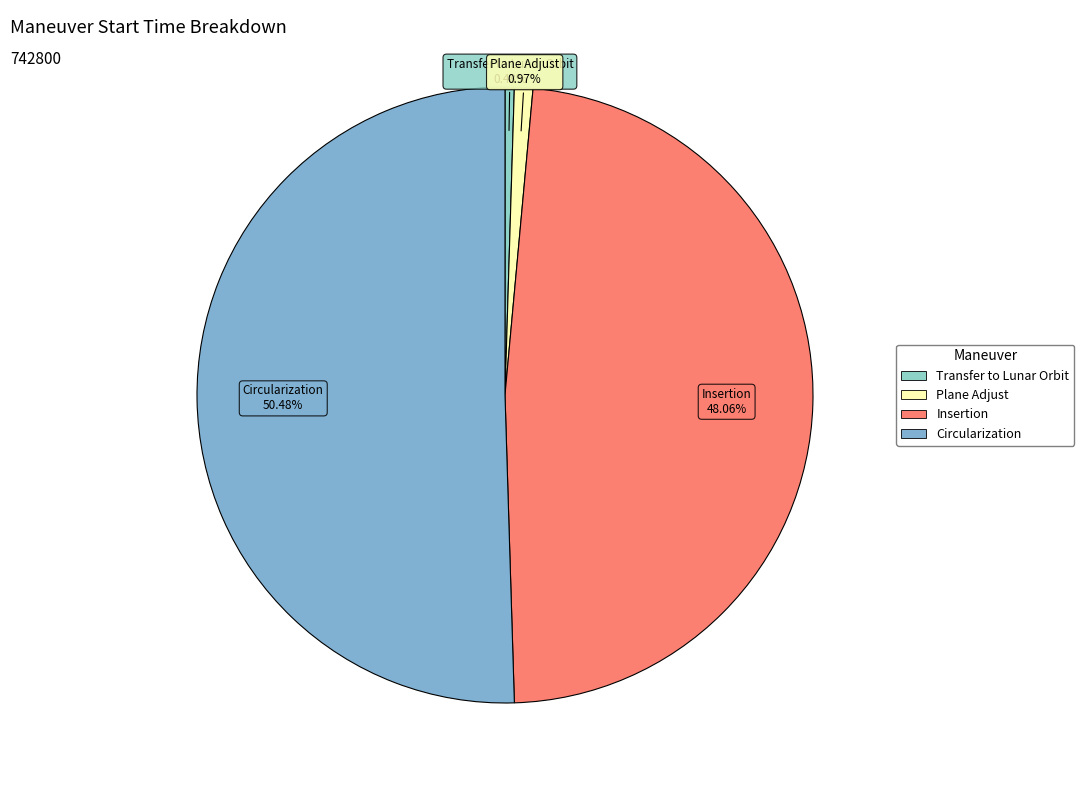

How many slices are in this pie chart?

4